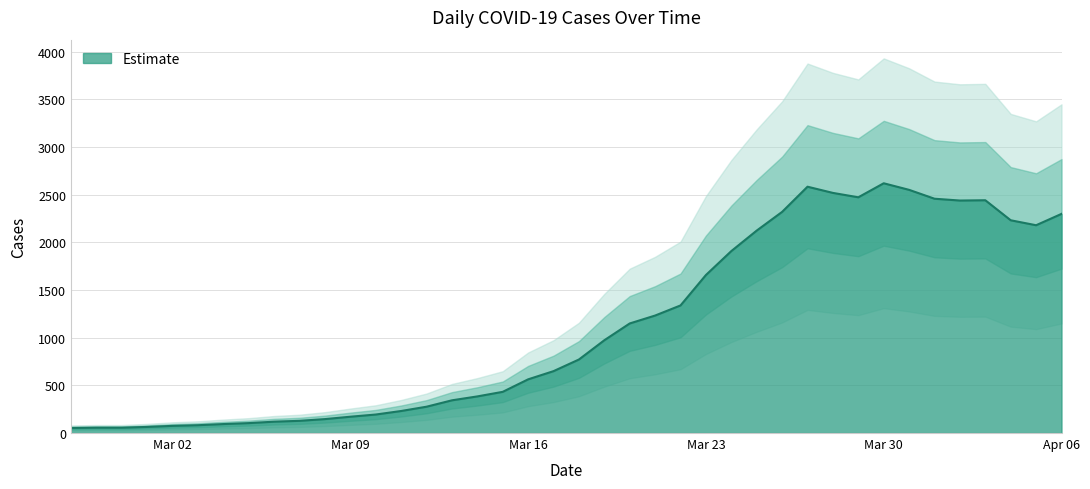

Reading left to right, extract all data points from this chart.

53	56	56	64	75	82	94	104	119	128	146	171	194	231	276	343	384	432	563	649	771	973	1149	1232	1338	1657	1908	2123	2319	2583	2518	2472	2619	2550	2457	2438	2441	2231	2179	2298